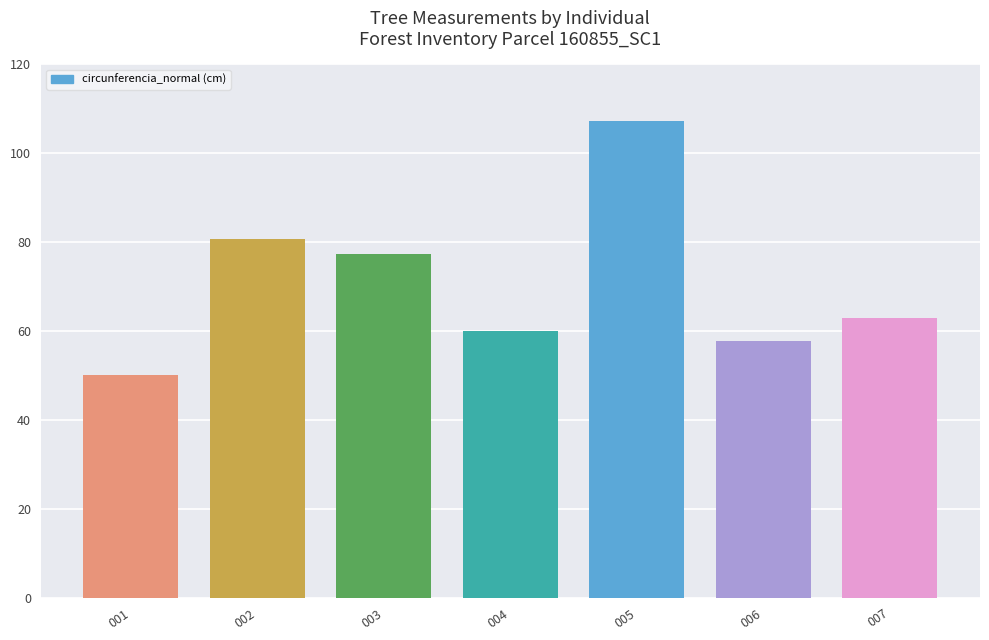

What is the value of the 7th bar from the left?

63.0